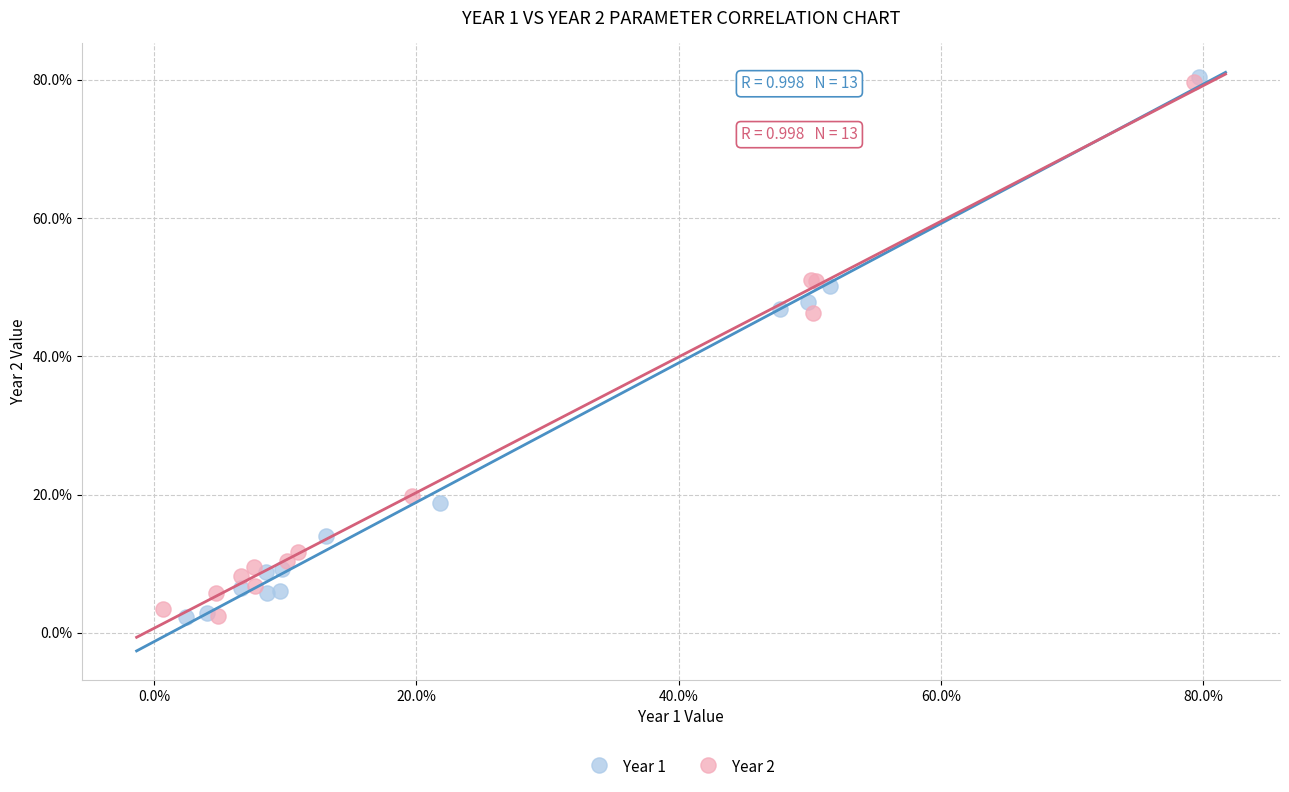

What are all the series names shown in the legend?

Year 1, Year 2